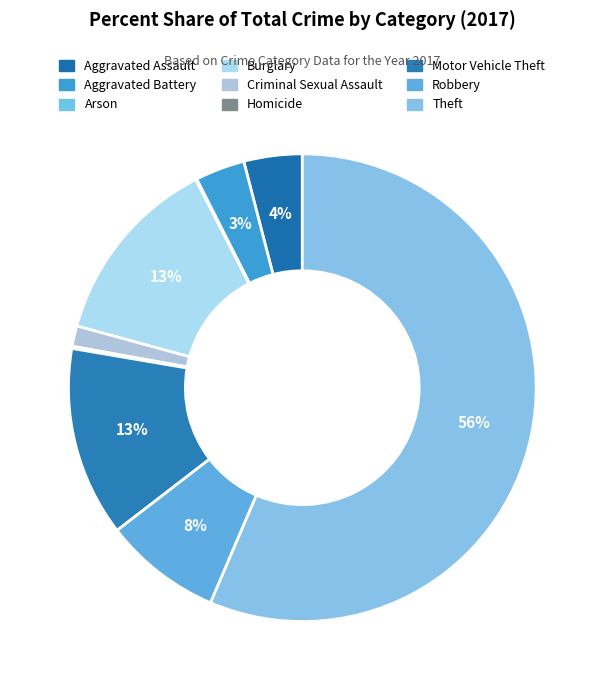

Which slice is the largest?

Theft